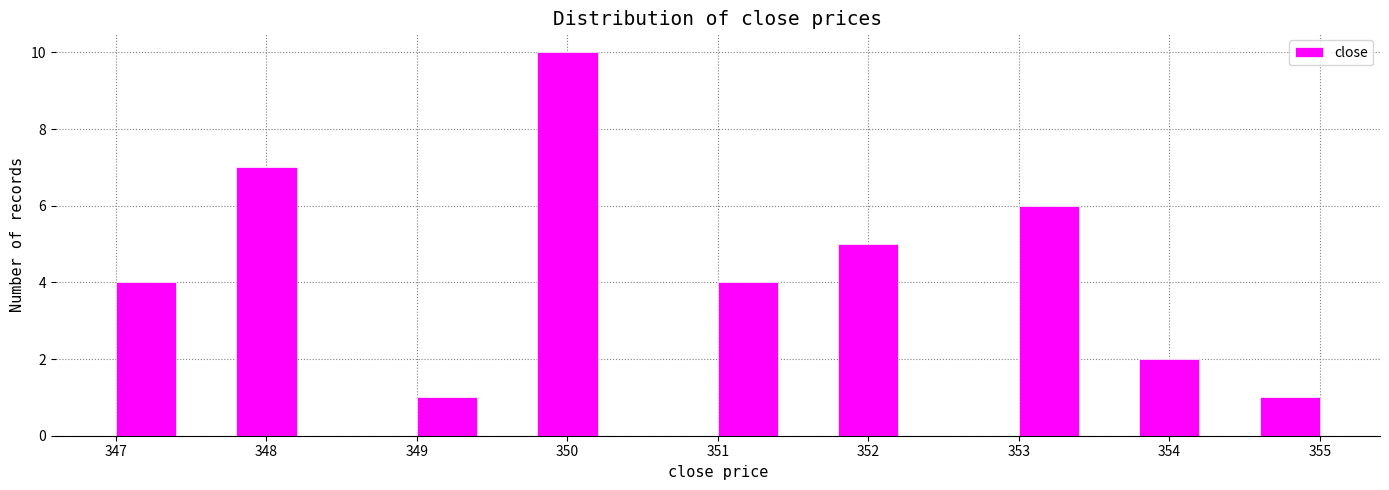

What is the height of the bar covering 347.0 to 347.4 on the x-axis? The values are not printed on the chart, so give them approximately, as read against the axis.

4